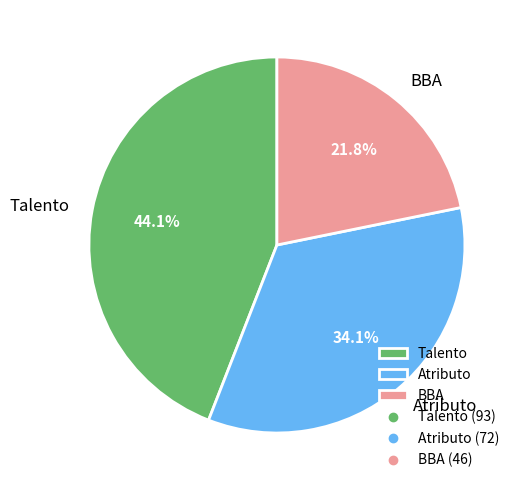

Do BBA and Talento together represent more than half of the pie?

Yes